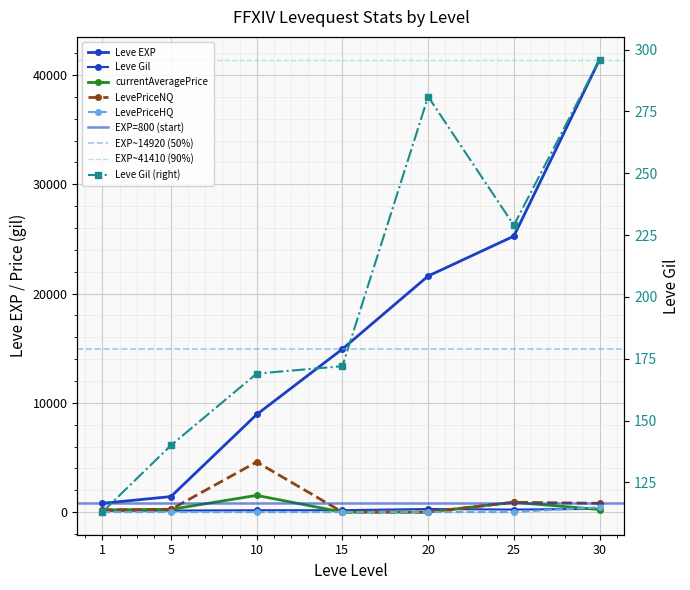

Where does the currentAveragePrice series first go above 232?

5